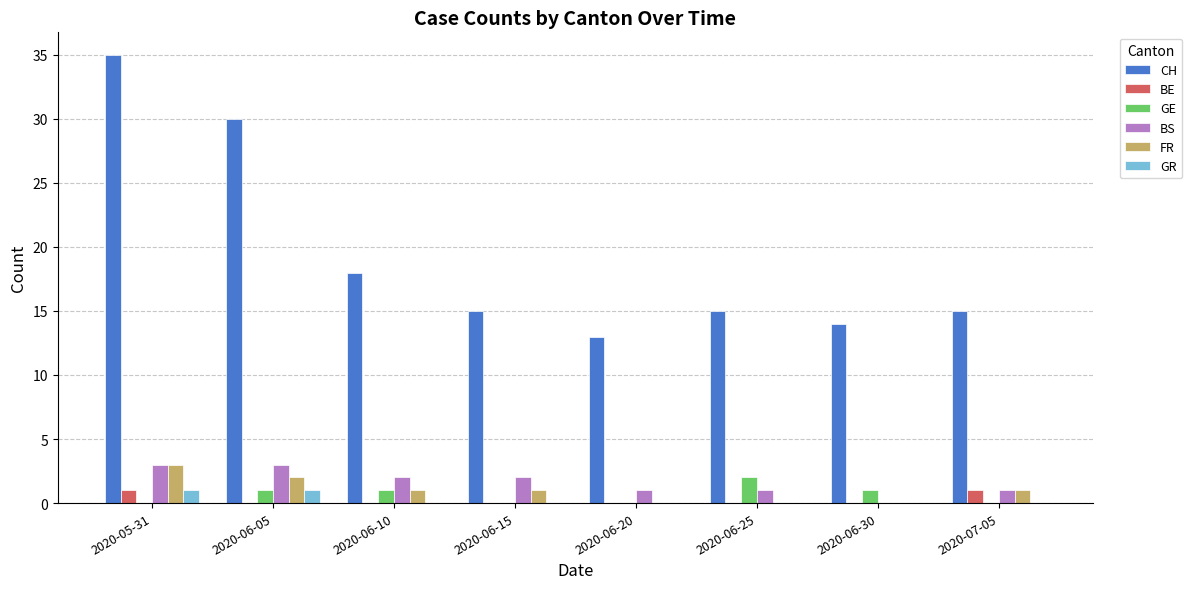

Which series has the widest spread of values?

CH